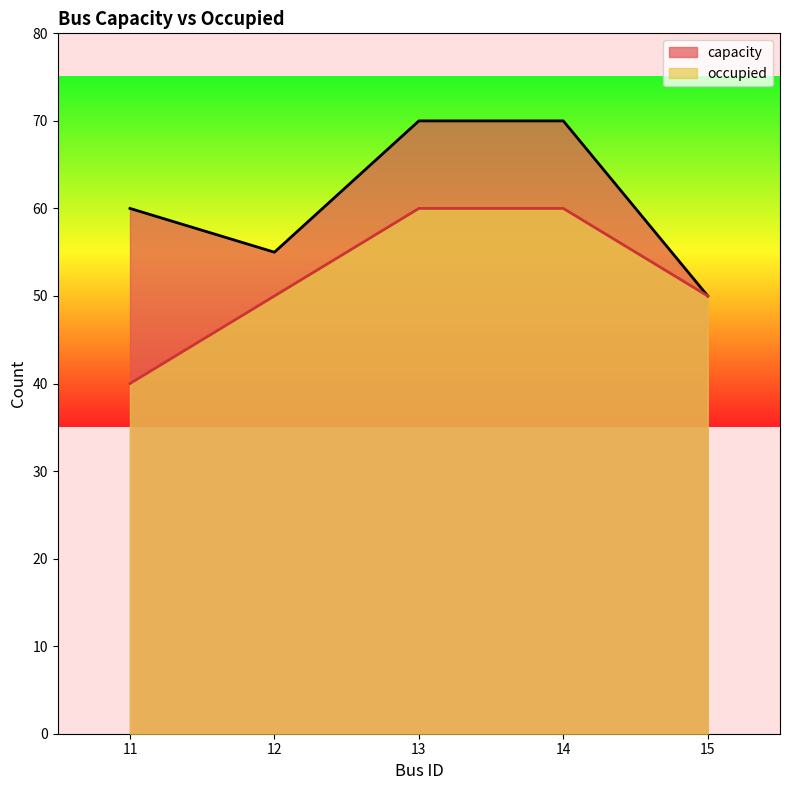

What is the value of the capacity point at the 2nd from the left?

55